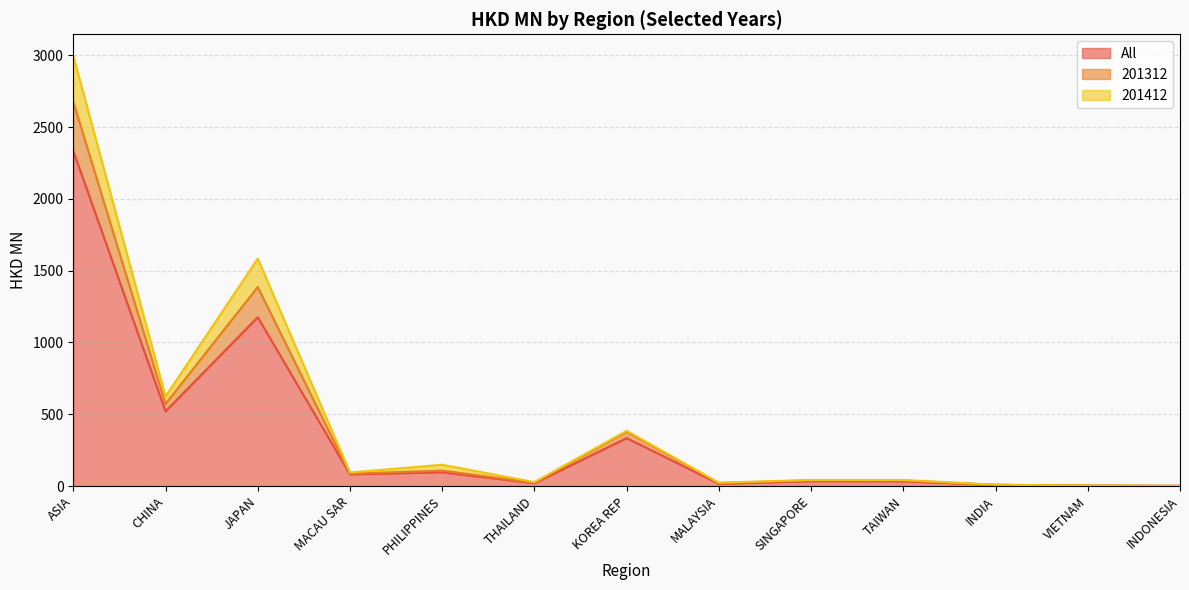

At which label does All reach its peak?

ASIA